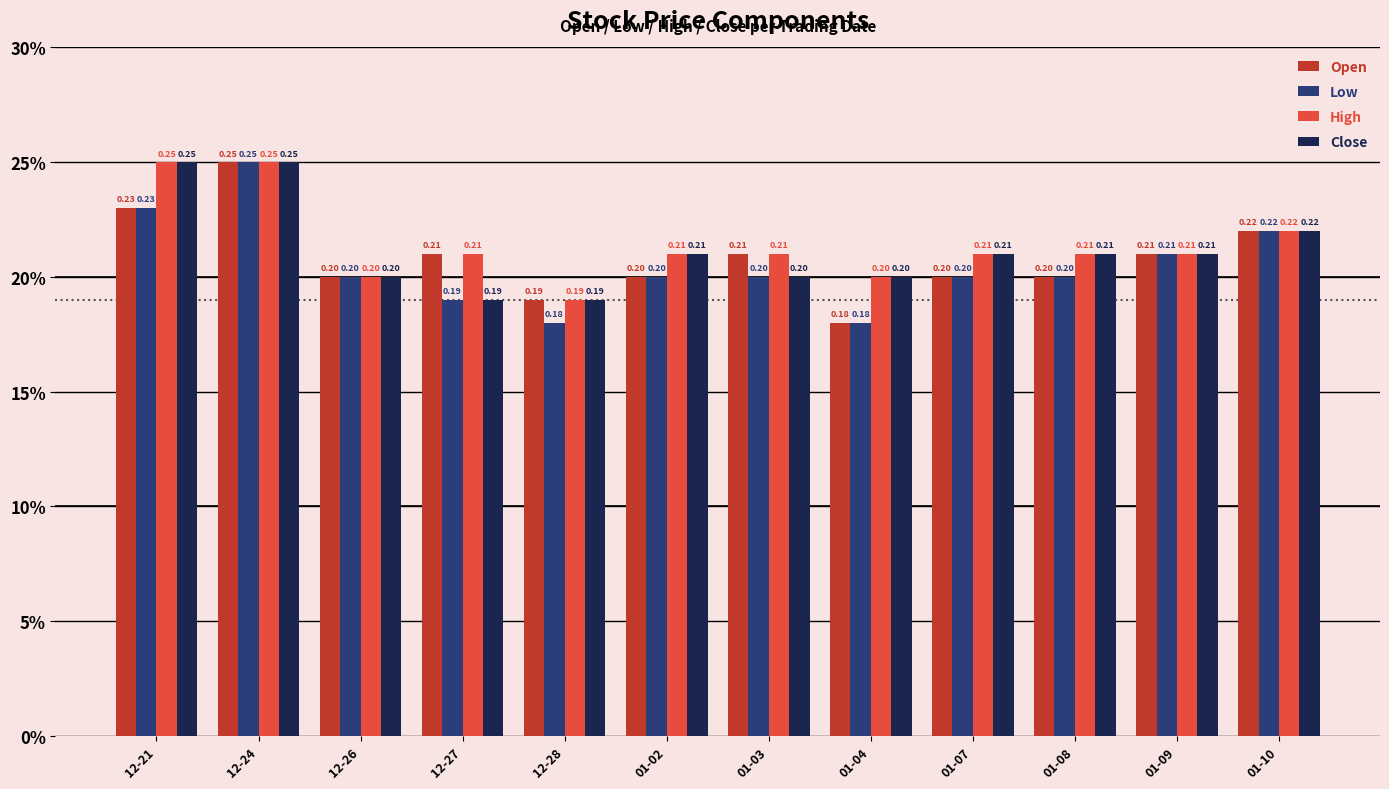

What are all the series names shown in the legend?

Open, Low, High, Close